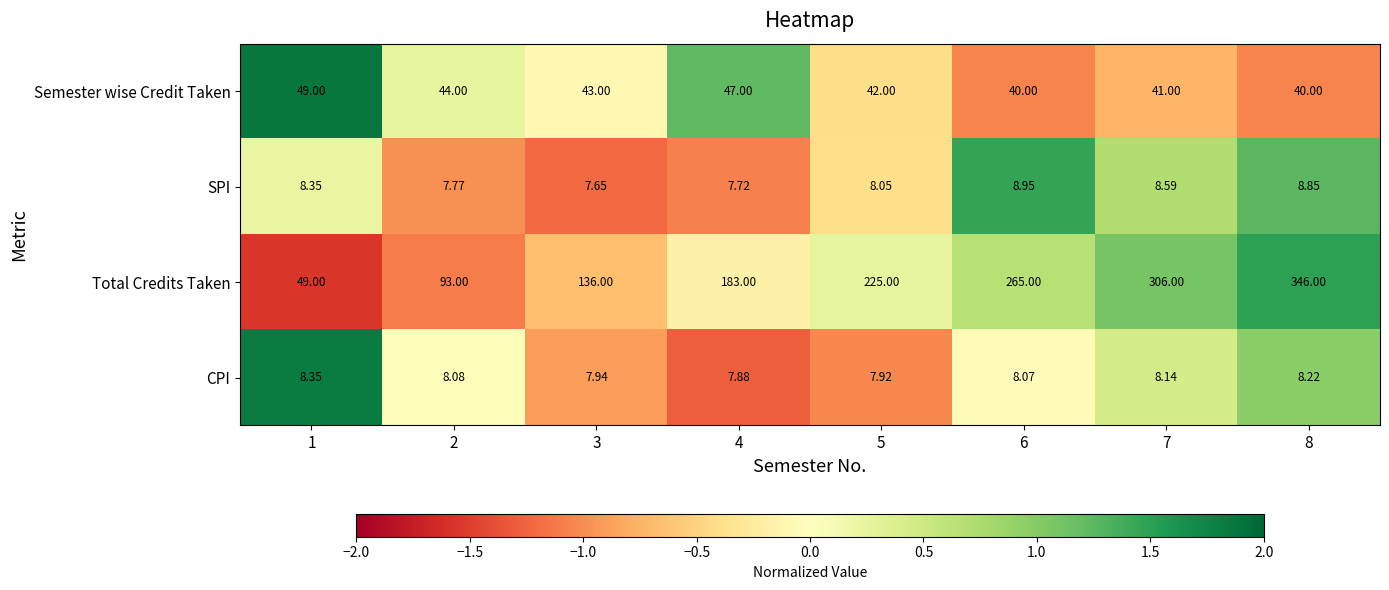

Which series has the largest range (max minus min)?

Total Credits Taken